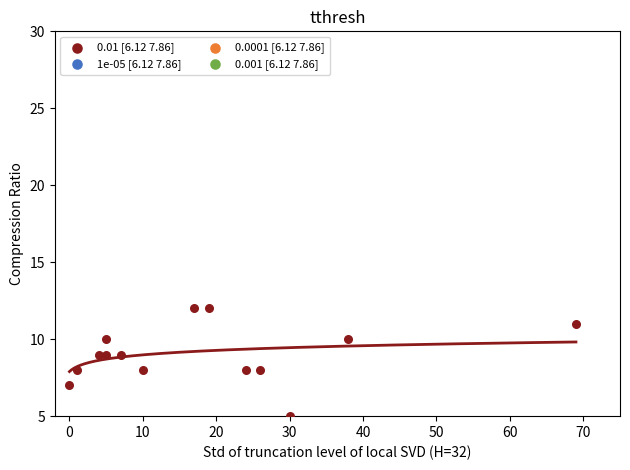

What is the range of Y values (max minus min)?

7